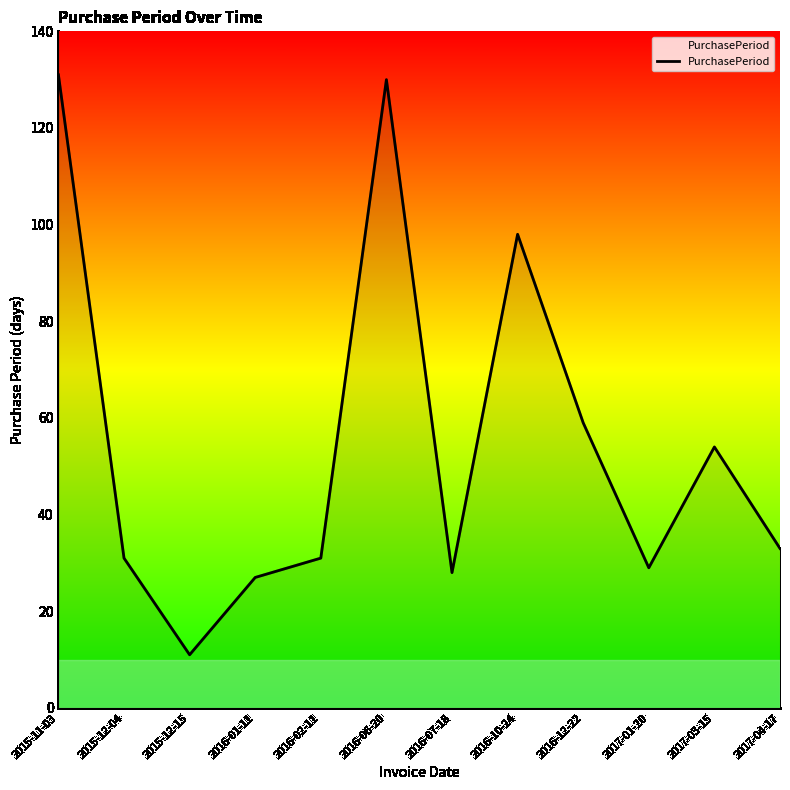

What is the ratio of the value at 2016-07-18 to the value at 2016-01-11?

1.0